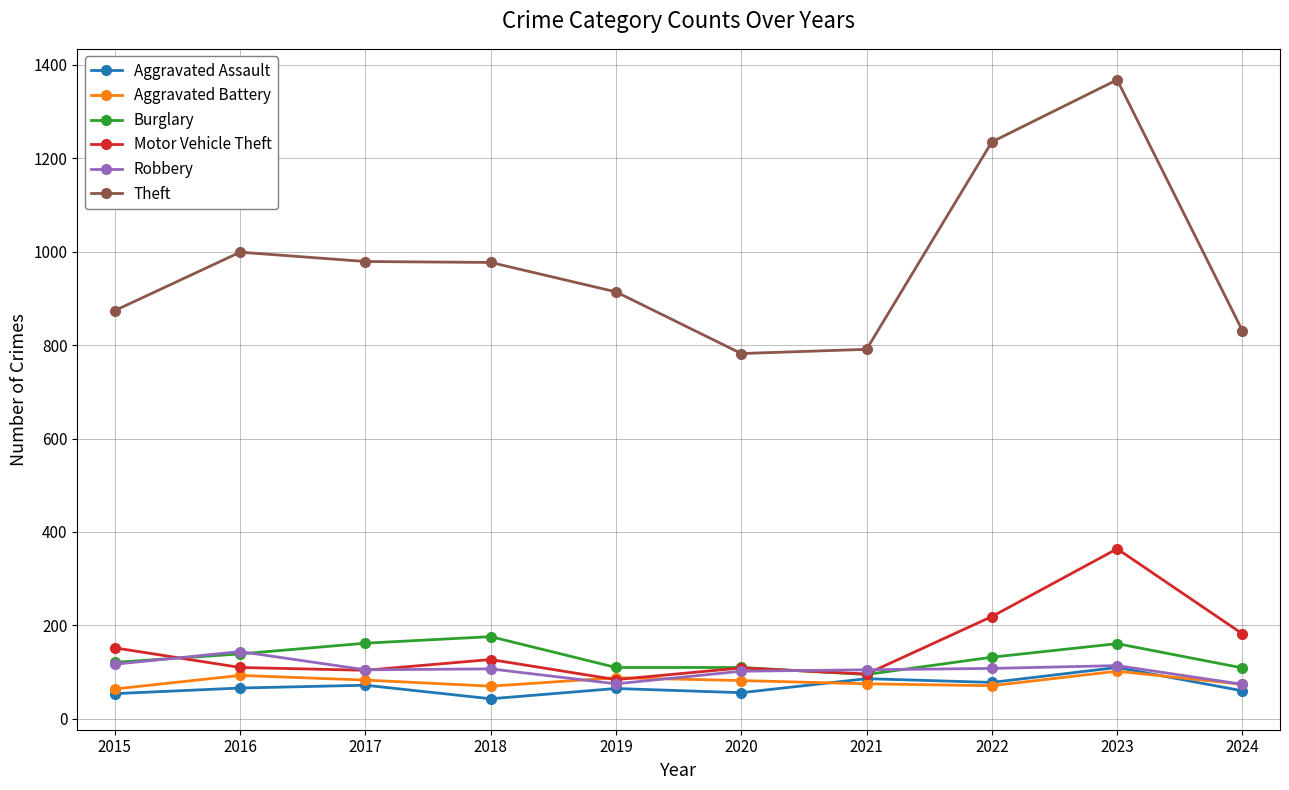

The Robbery series shows 117 at 2015. True or false?

True